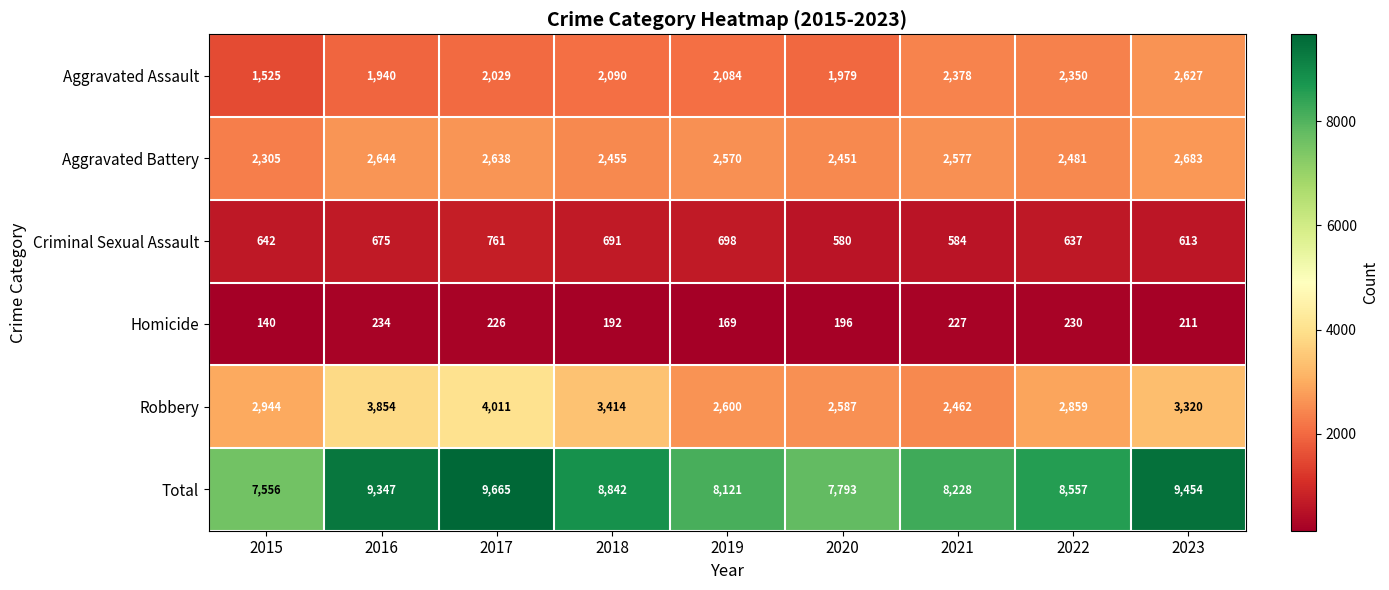

What is the average value of the Total series?

8618